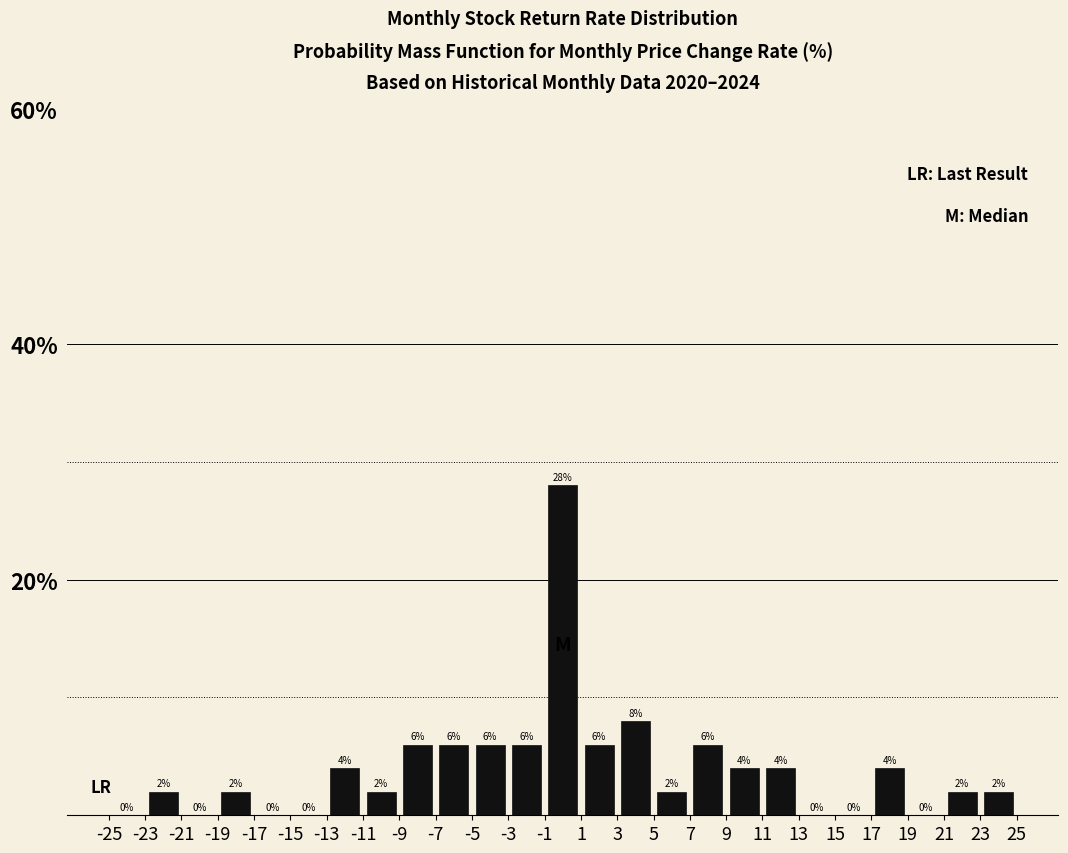

Reading left to right, transcribe this chart: for each bar, give the range it covers on the x-axis and its height.

-25 to -23: 0
-23 to -21: 2
-21 to -19: 0
-19 to -17: 2
-17 to -15: 0
-15 to -13: 0
-13 to -11: 4
-11 to -9: 2
-9 to -7: 6
-7 to -5: 6
-5 to -3: 6
-3 to -1: 6
-1 to 1: 28
1 to 3: 6
3 to 5: 8
5 to 7: 2
7 to 9: 6
9 to 11: 4
11 to 13: 4
13 to 15: 0
15 to 17: 0
17 to 19: 4
19 to 21: 0
21 to 23: 2
23 to 25: 2